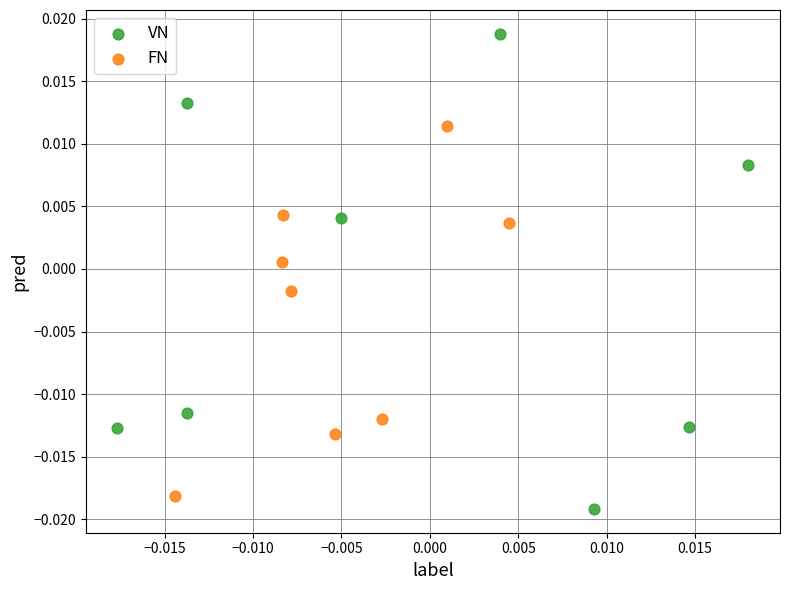

Which series reaches the maximum Y coordinate?

VN